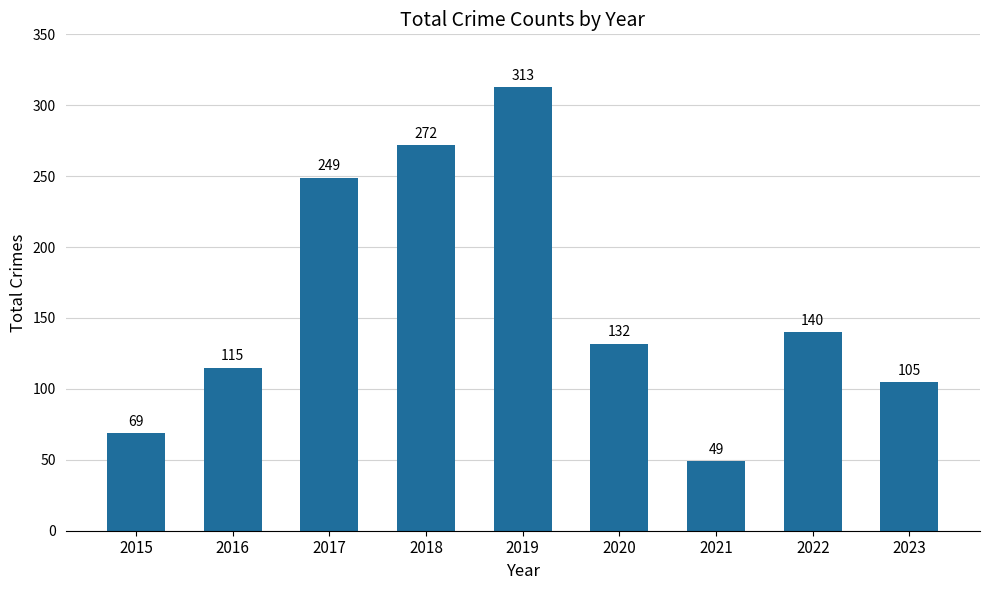

How many bars are there in total?

9